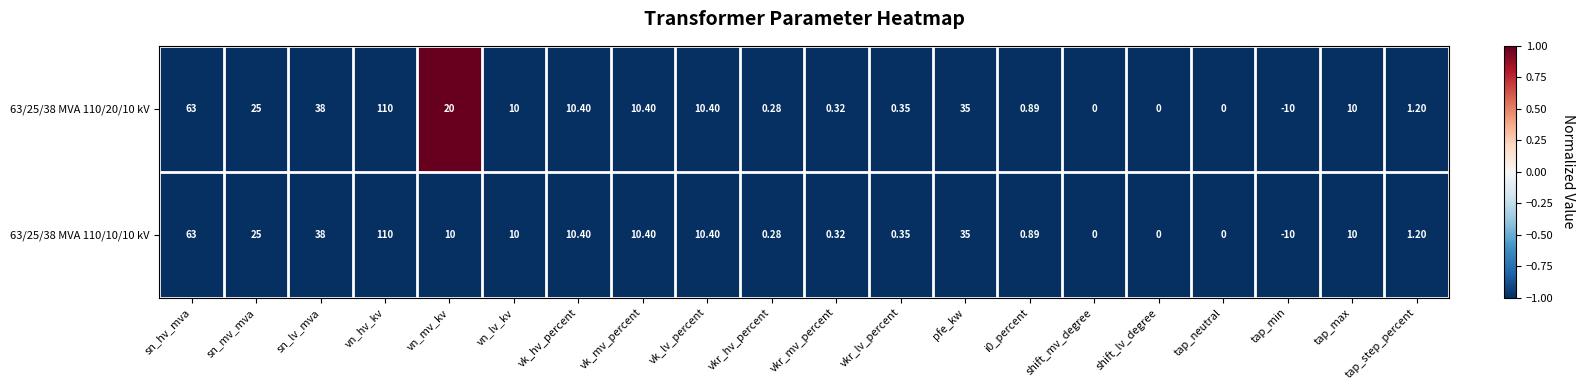

Which category has the highest value in the 63/25/38 MVA 110/20/10 kV series?

vn_hv_kv